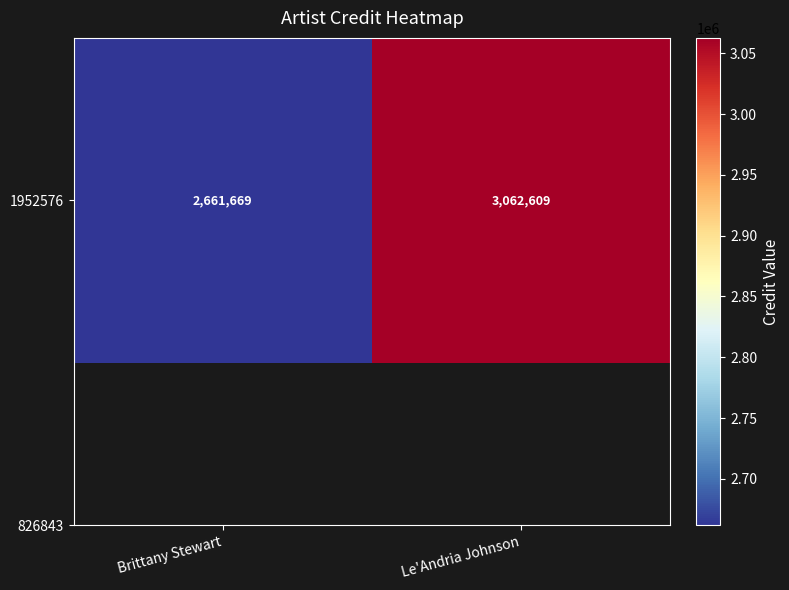

List the labels in order of value, largest first.

Le'Andria Johnson, Brittany Stewart